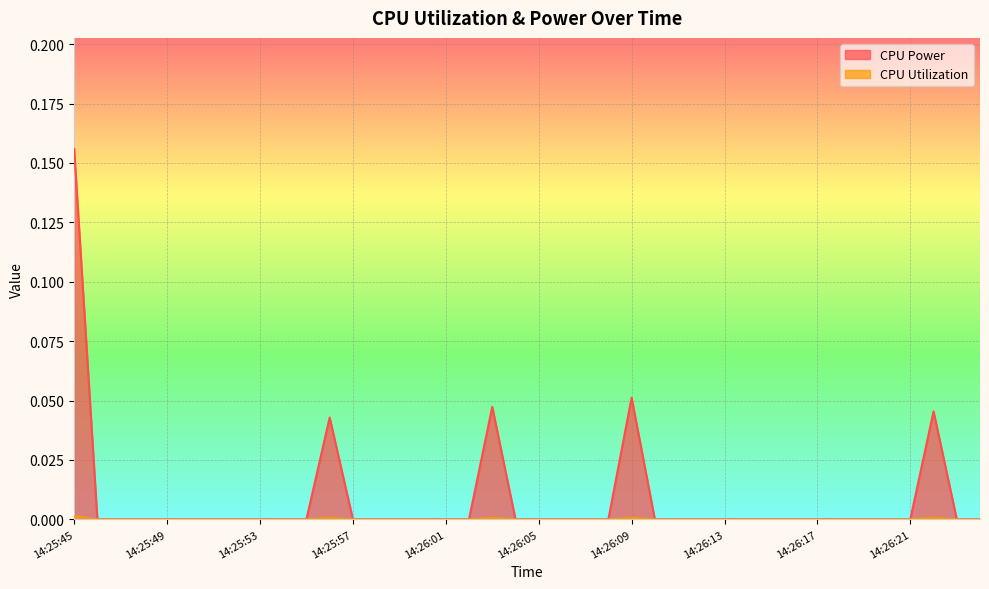

List the labels in order of CPU Utilization value, largest first.

14:25:45, 14:25:56, 14:26:03, 14:26:09, 14:26:22, 14:25:46, 14:25:47, 14:25:48, 14:25:49, 14:25:50, 14:25:51, 14:25:52, 14:25:53, 14:25:54, 14:25:55, 14:25:57, 14:25:58, 14:25:59, 14:26:00, 14:26:01, 14:26:02, 14:26:04, 14:26:05, 14:26:06, 14:26:07, 14:26:08, 14:26:10, 14:26:11, 14:26:12, 14:26:13, 14:26:14, 14:26:15, 14:26:16, 14:26:17, 14:26:18, 14:26:19, 14:26:20, 14:26:21, 14:26:23, 14:26:24